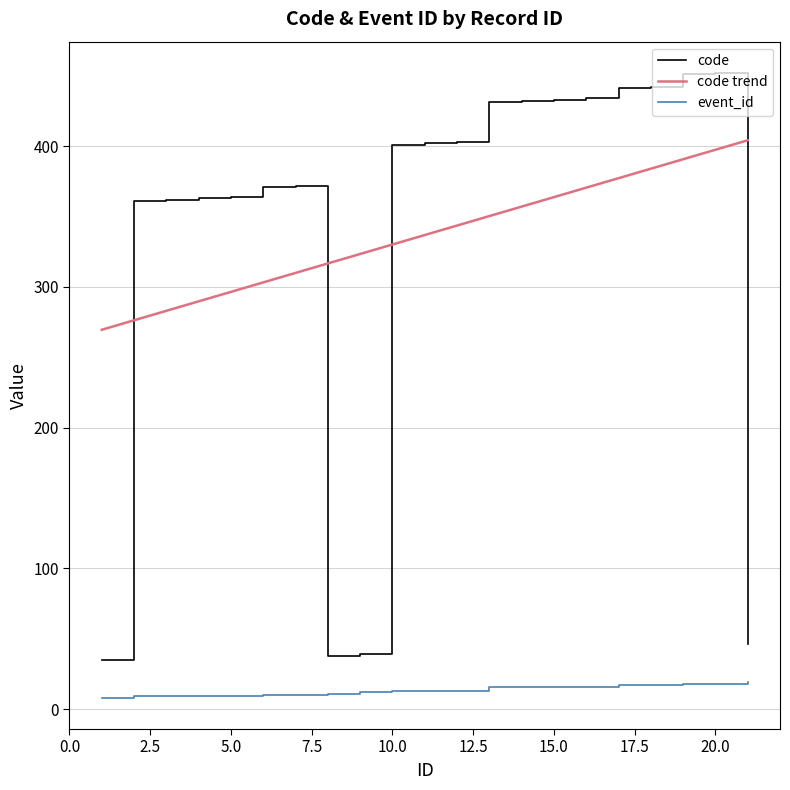

Which series ends up on top after the final intersection of code and code trend?

code trend